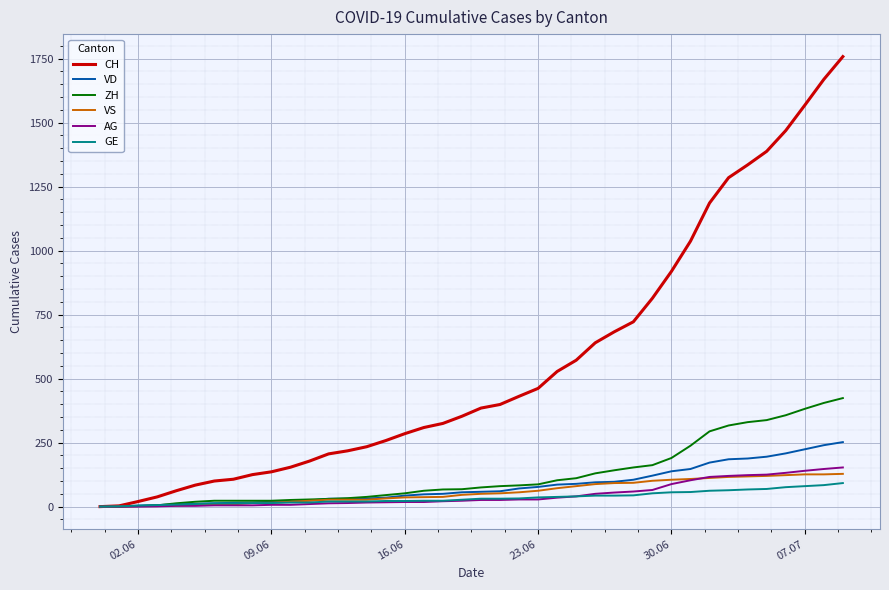

What is the maximum value shown in the chart?

1758